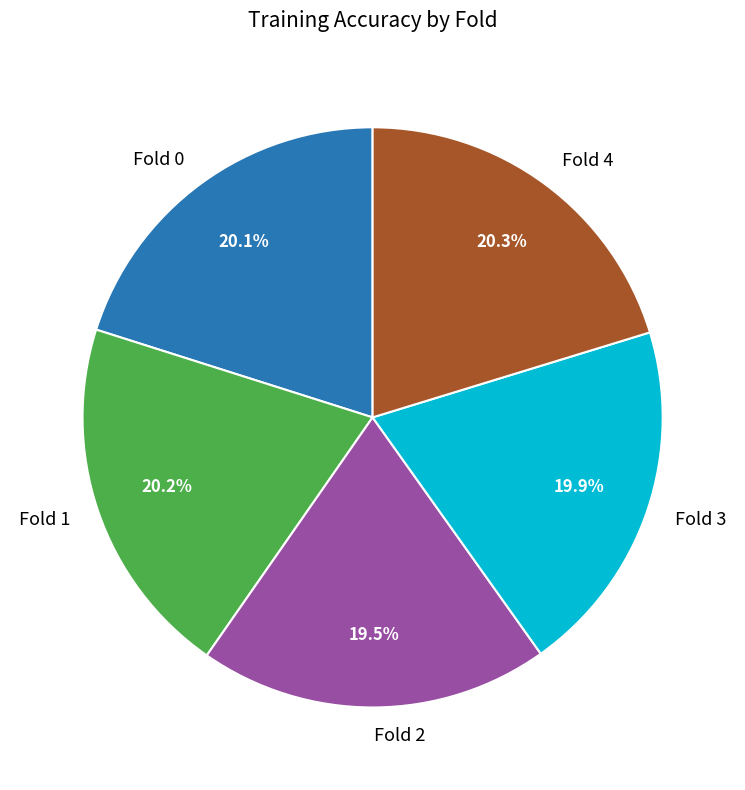

Count the number of slices in the pie.

5